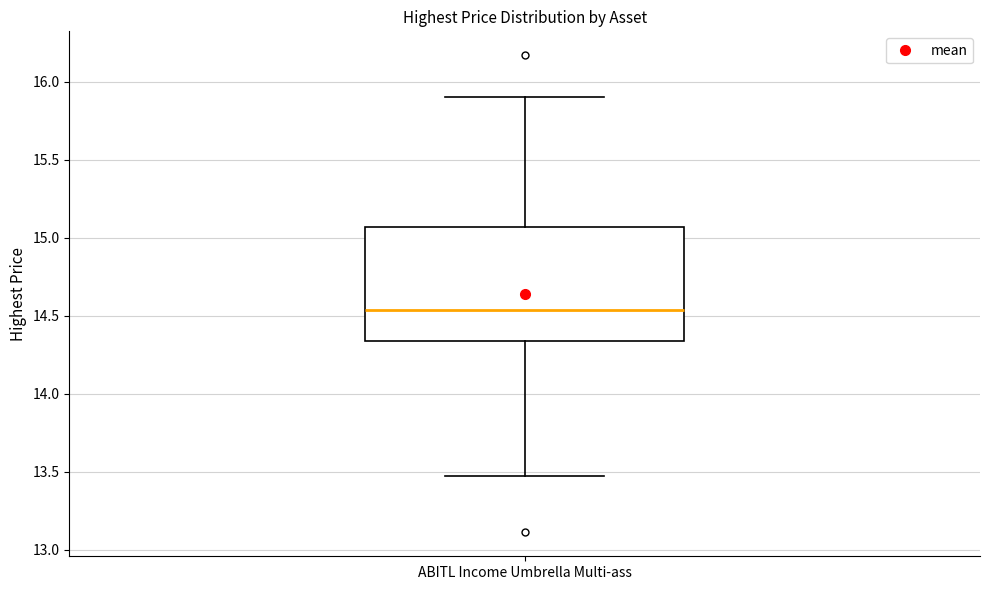

Transcribe this box plot: give where the median line is, the range the box spans, and where the two whiskers end, as read against the y-axis. The values are not printed on the chart, so give them approximately, as read against the axis.

median 14.55, box 14.35 to 15.05, whiskers 13.45 to 15.90